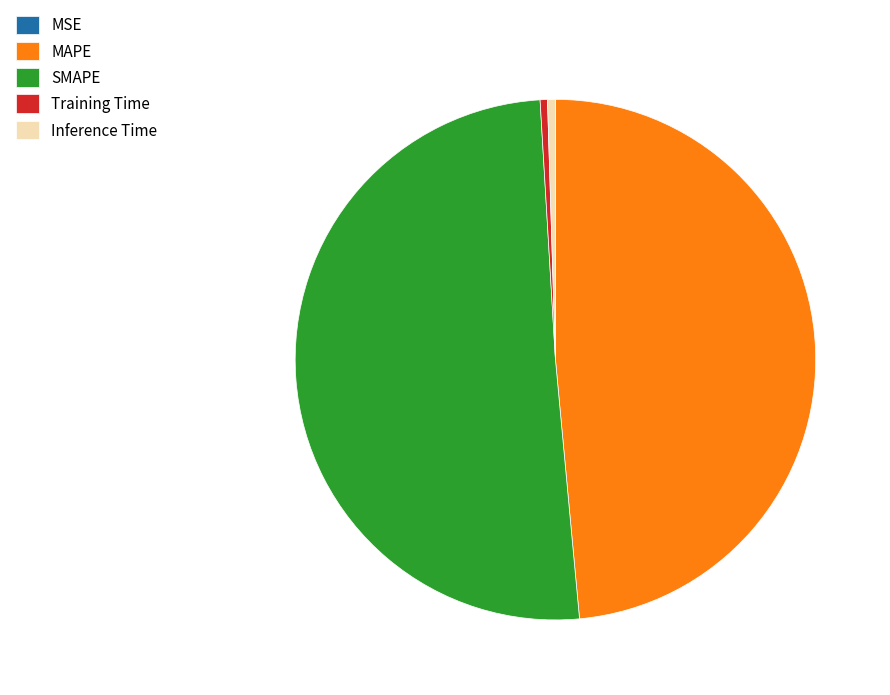

Which category has the biggest portion of the pie?

SMAPE